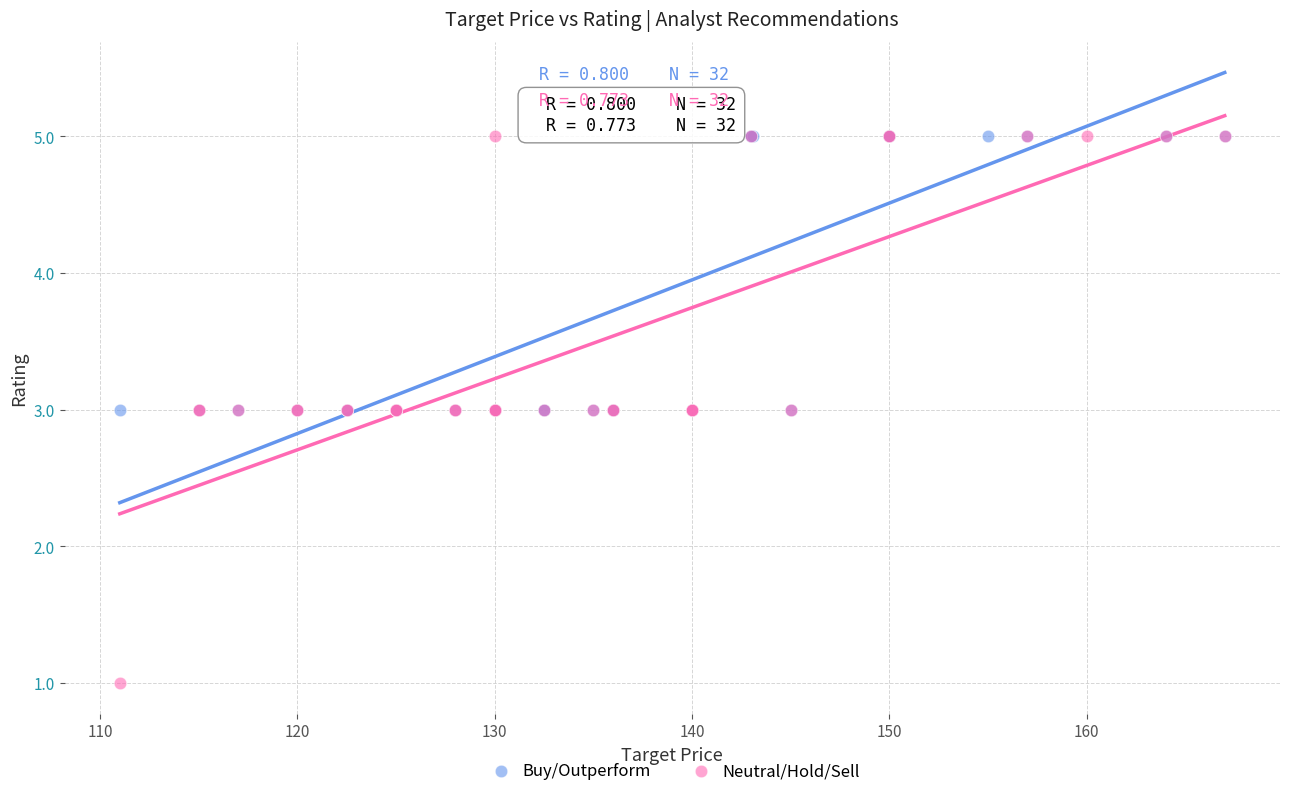

Which series reaches the minimum Y coordinate?

Neutral/Hold/Sell